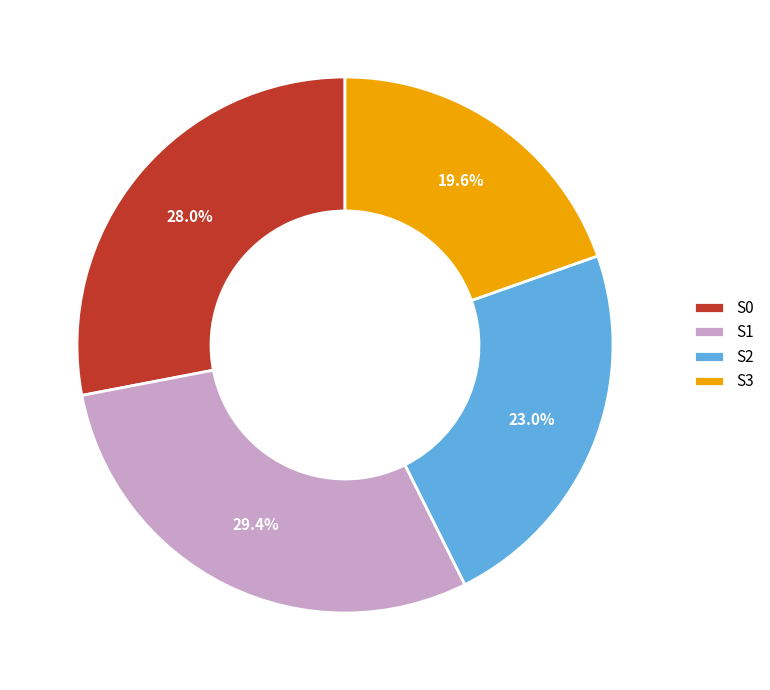

How many segments does this pie chart have?

4